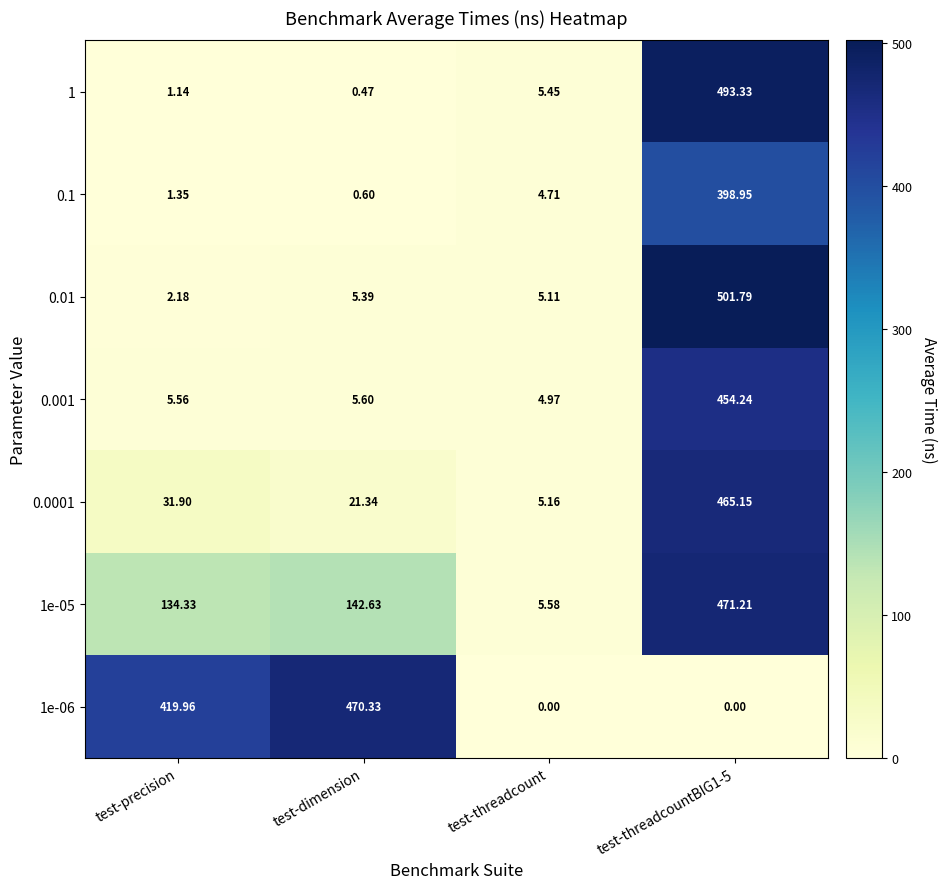

At which label does 0.1 first exceed 4?

test-threadcount